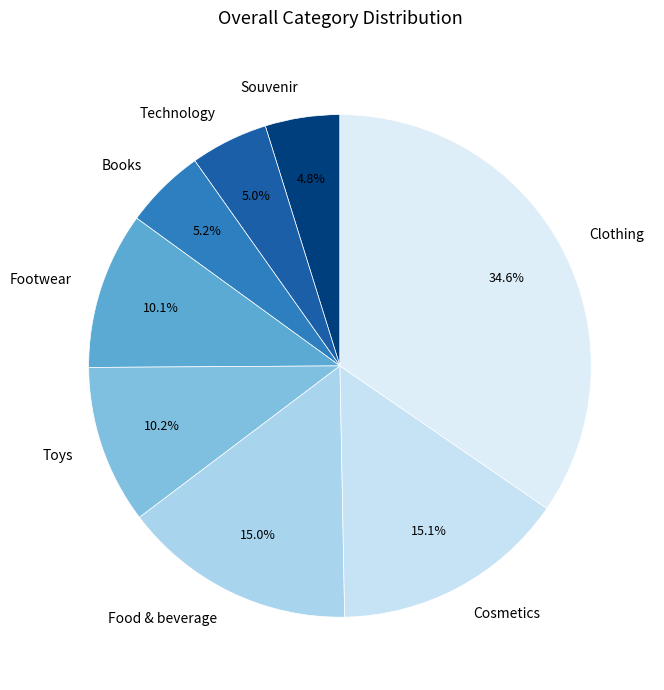

To the nearest percent, what is the average slice percentage?

12%